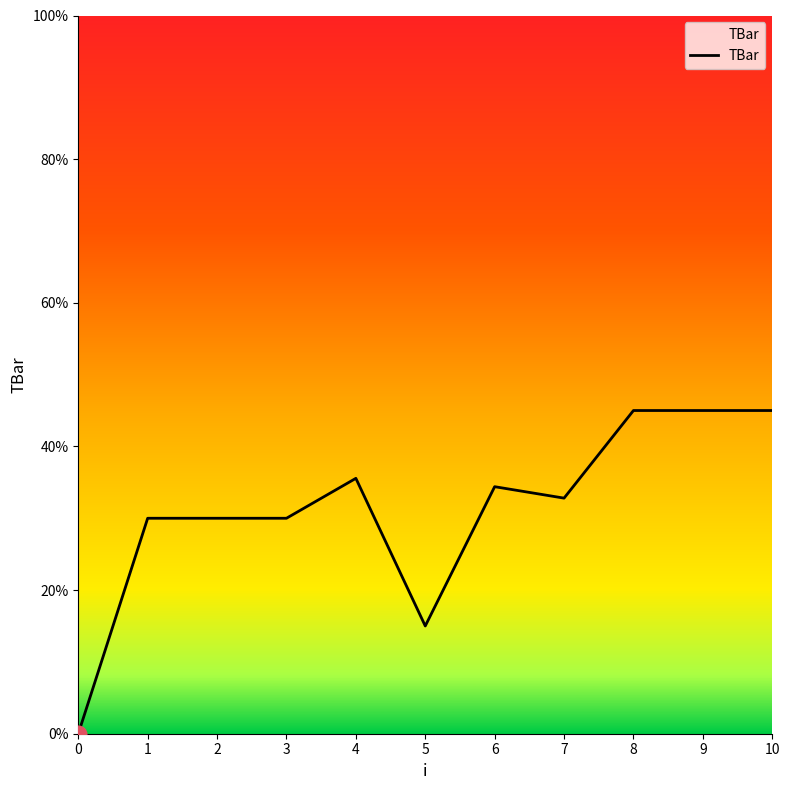

Reading left to right, transcribe all the data shown in this chart.

0=0.0	1=30.0	2=30.0	3=30.0	4=35.6	5=15.0	6=34.4	7=32.8	8=45.0	9=45.0	10=45.0